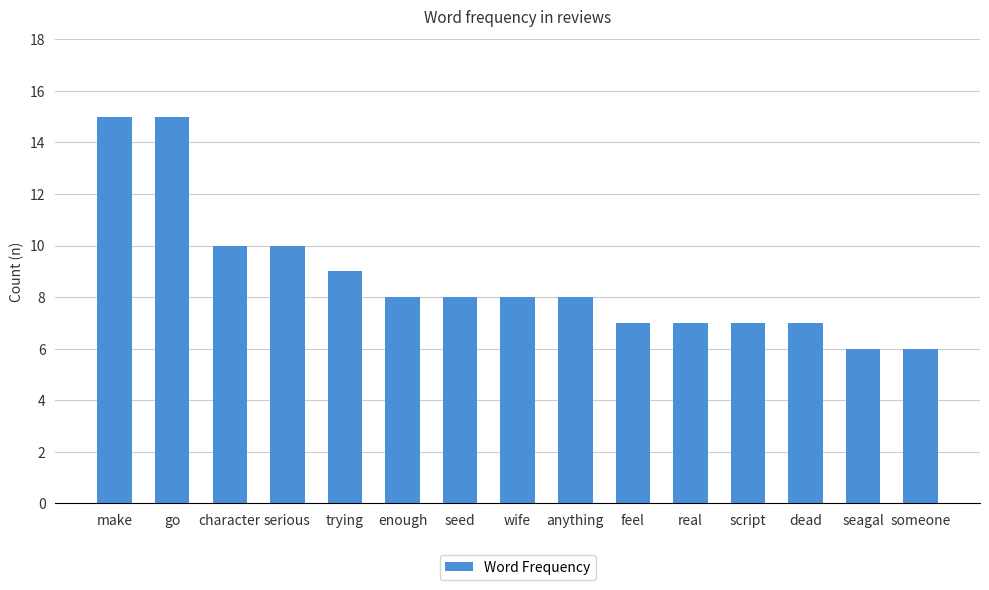

What is the difference between the maximum and minimum values?

9